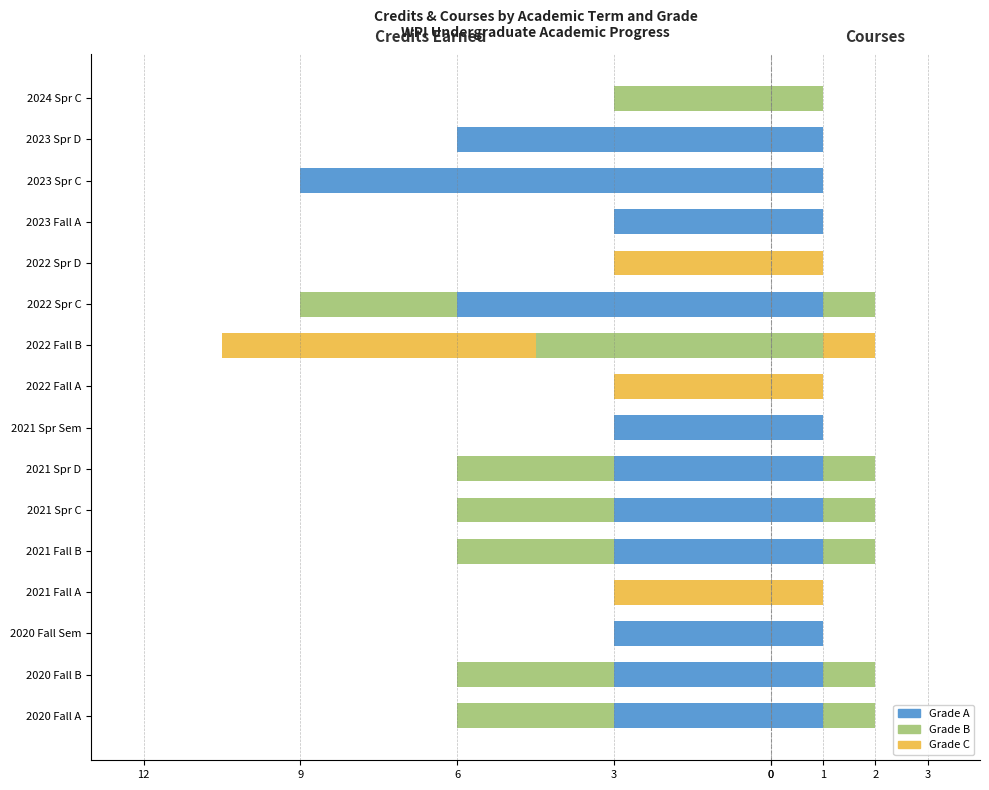

Is it true that Grade B equals -4.2 at 2024 Spr C?

False